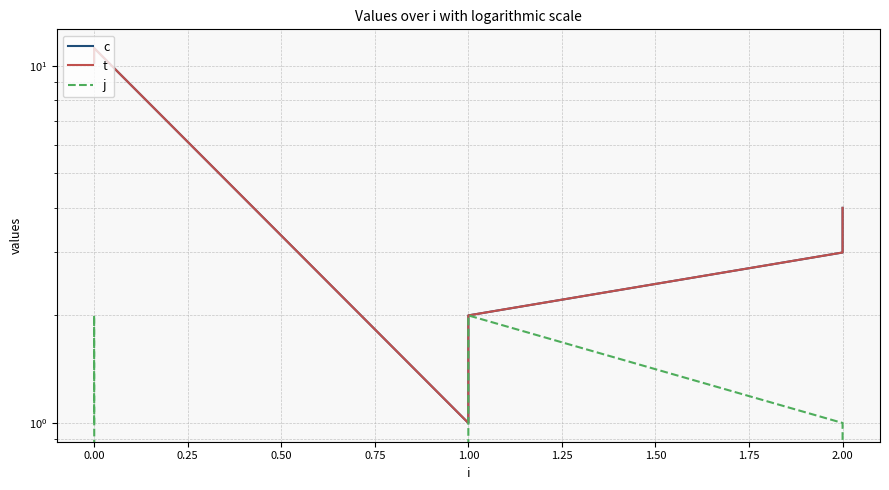

Which series has the widest spread of values?

c